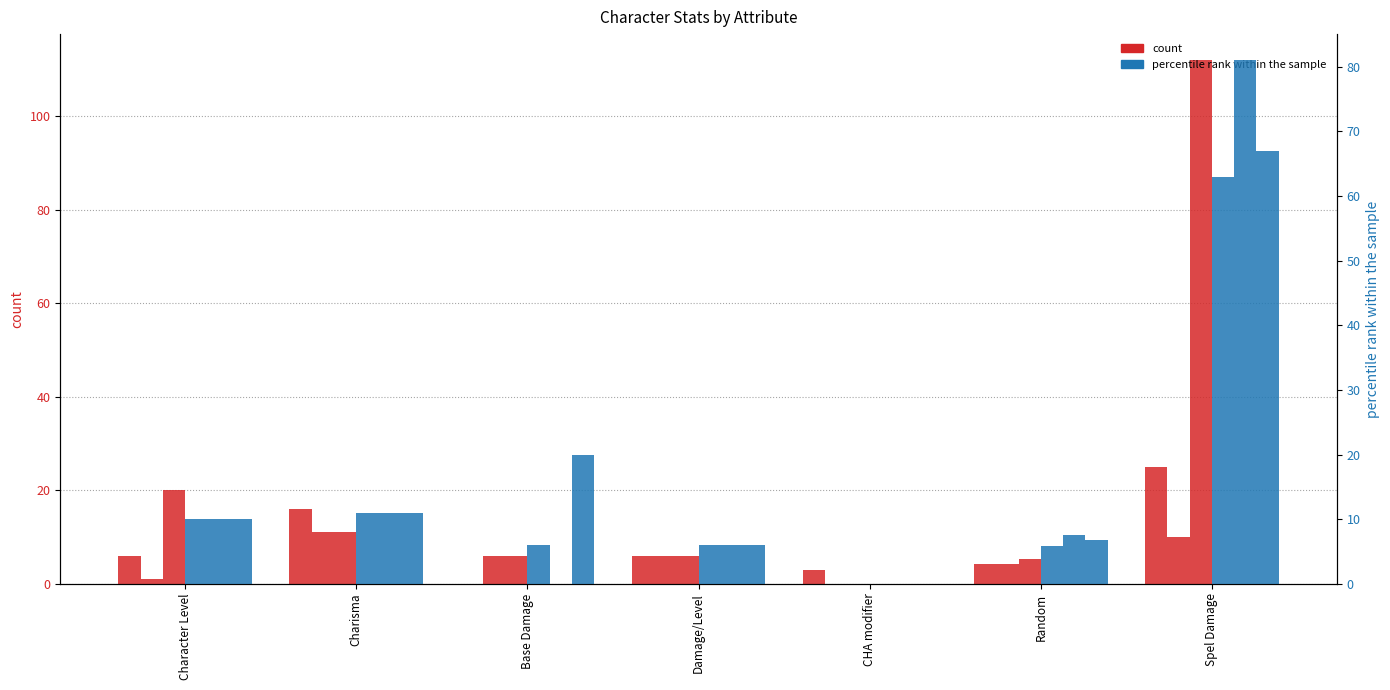

How many values in col_9 (rank) are above zero?

6